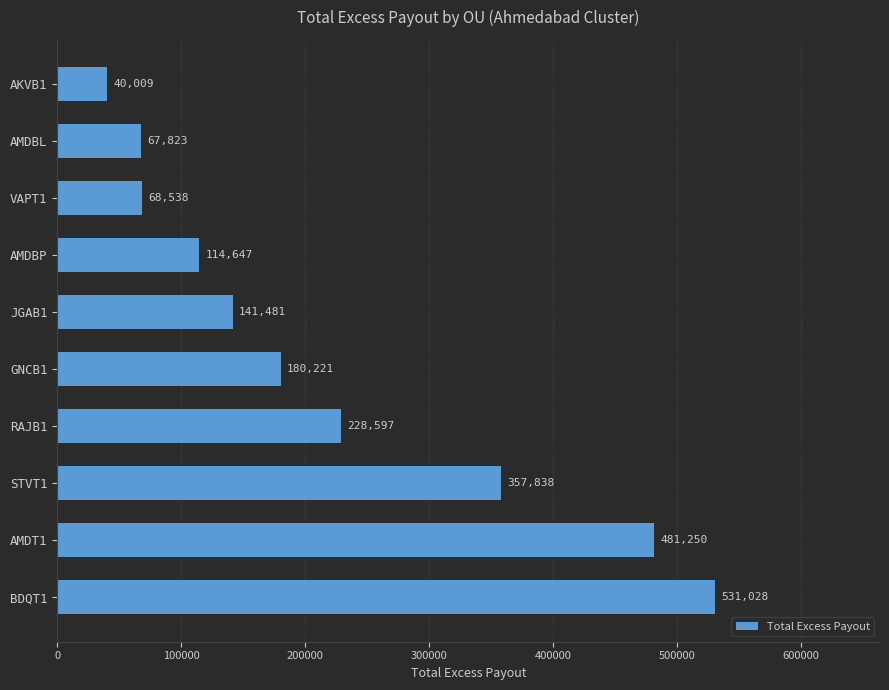

Is it true that the value at STVT1 is 139802.4?

False